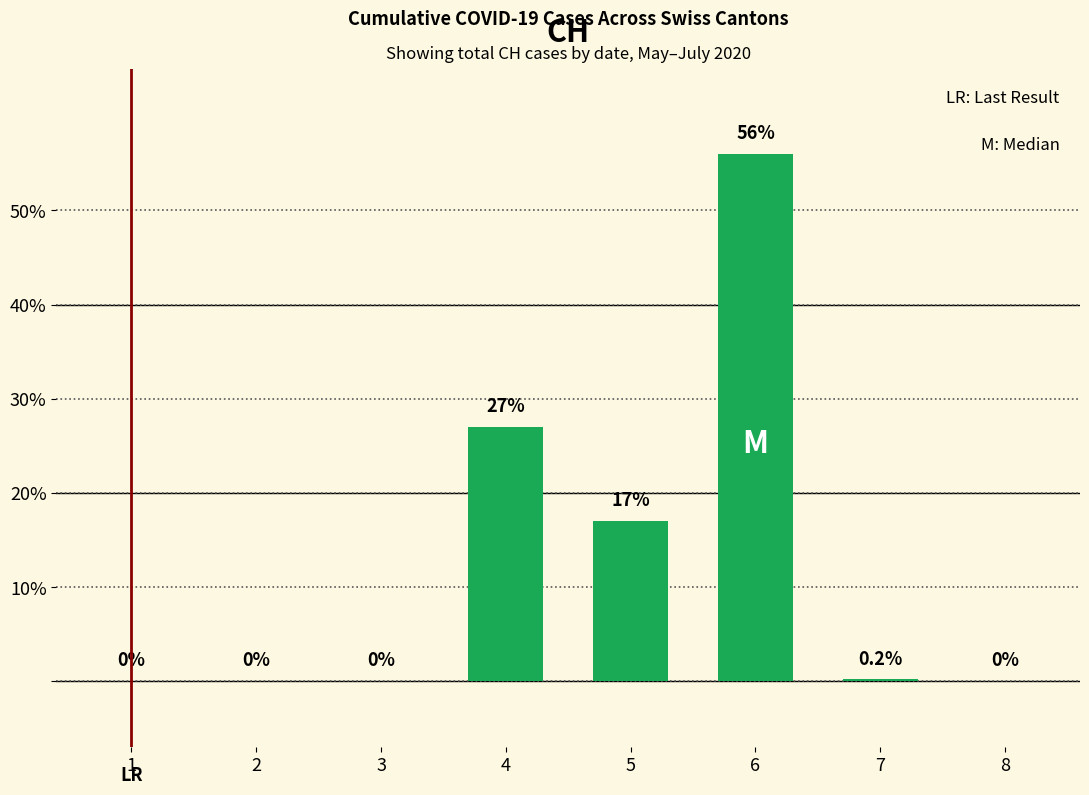

Are the bars horizontal?

No